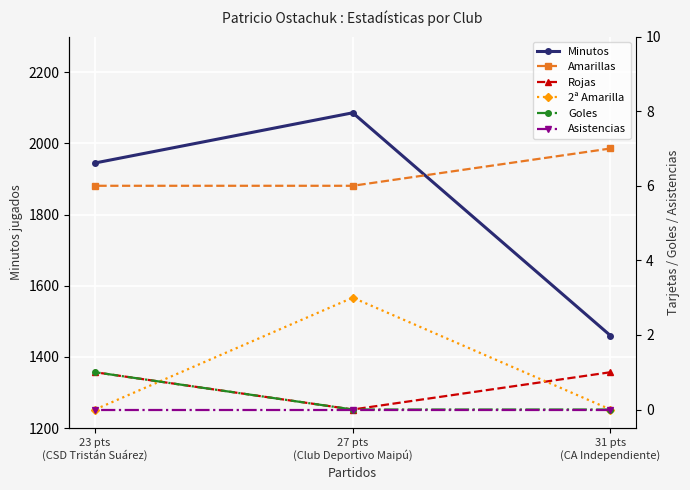

Reading left to right, transcribe all the data shown in this chart.

Minutos: 31 pts
(CA Independiente)=1460	27 pts
(Club Deportivo Maipú)=2086	23 pts
(CSD Tristán Suárez)=1945
Amarillas: 31 pts
(CA Independiente)=7	27 pts
(Club Deportivo Maipú)=6	23 pts
(CSD Tristán Suárez)=6
Rojas: 31 pts
(CA Independiente)=1	27 pts
(Club Deportivo Maipú)=0	23 pts
(CSD Tristán Suárez)=1
2ª Amarilla: 31 pts
(CA Independiente)=0	27 pts
(Club Deportivo Maipú)=3	23 pts
(CSD Tristán Suárez)=0
Goles: 31 pts
(CA Independiente)=0	27 pts
(Club Deportivo Maipú)=0	23 pts
(CSD Tristán Suárez)=1
Asistencias: 31 pts
(CA Independiente)=0	27 pts
(Club Deportivo Maipú)=0	23 pts
(CSD Tristán Suárez)=0